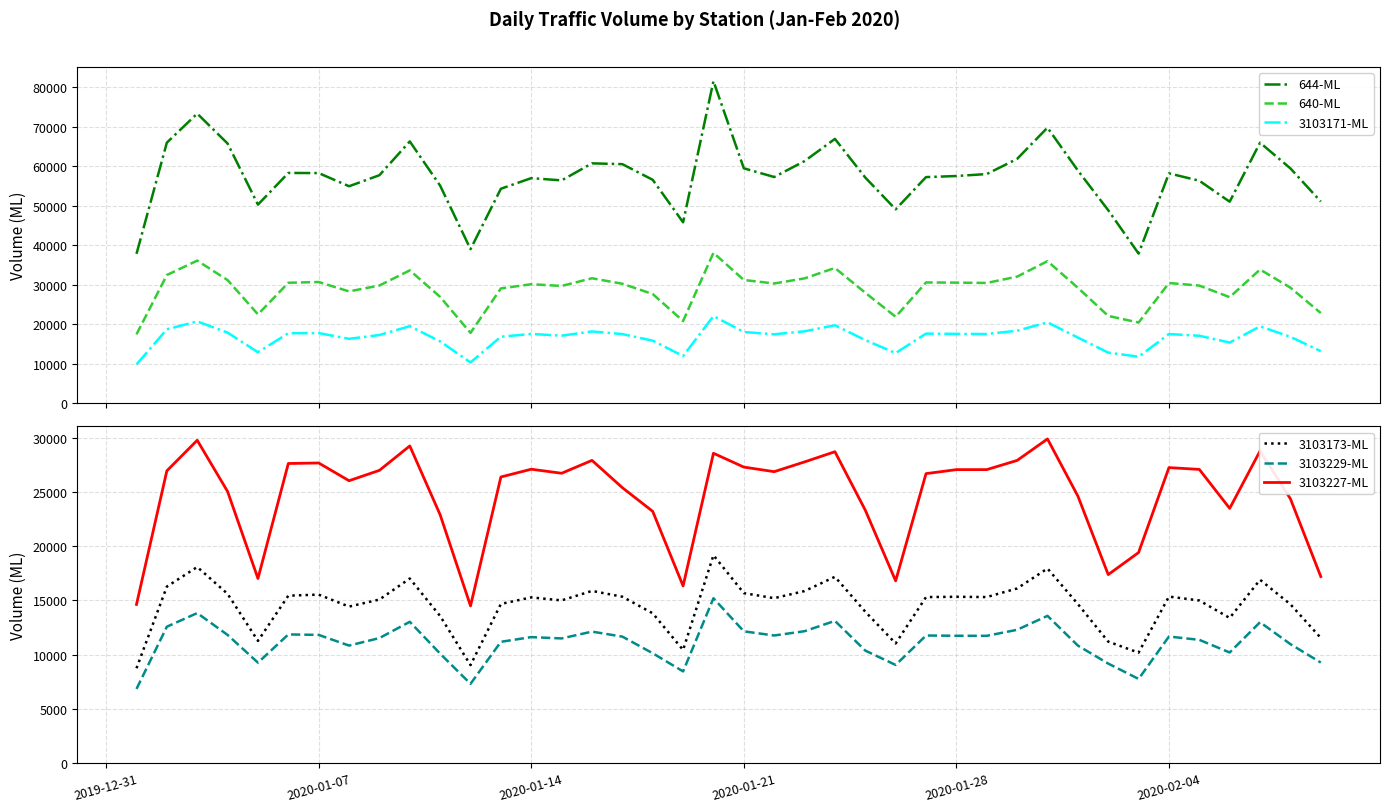

What is the lowest value of the 3103173-ML series?

8743.2